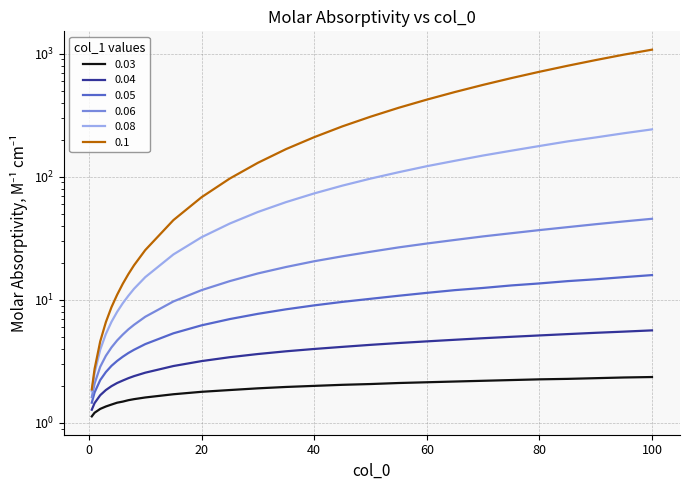

What is the label of the 4th point from the left?

3